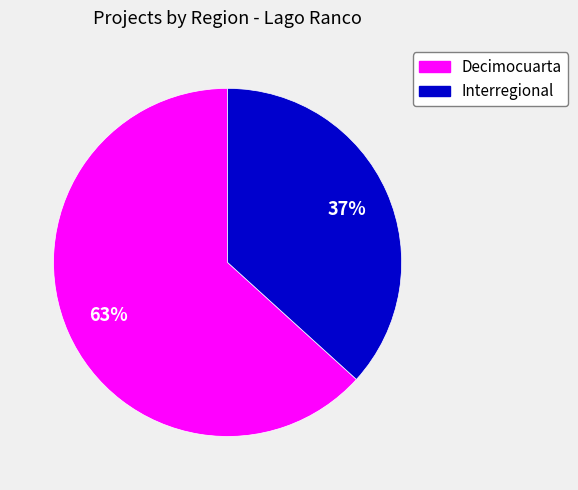

Which slice represents more than half of the pie?

Decimocuarta